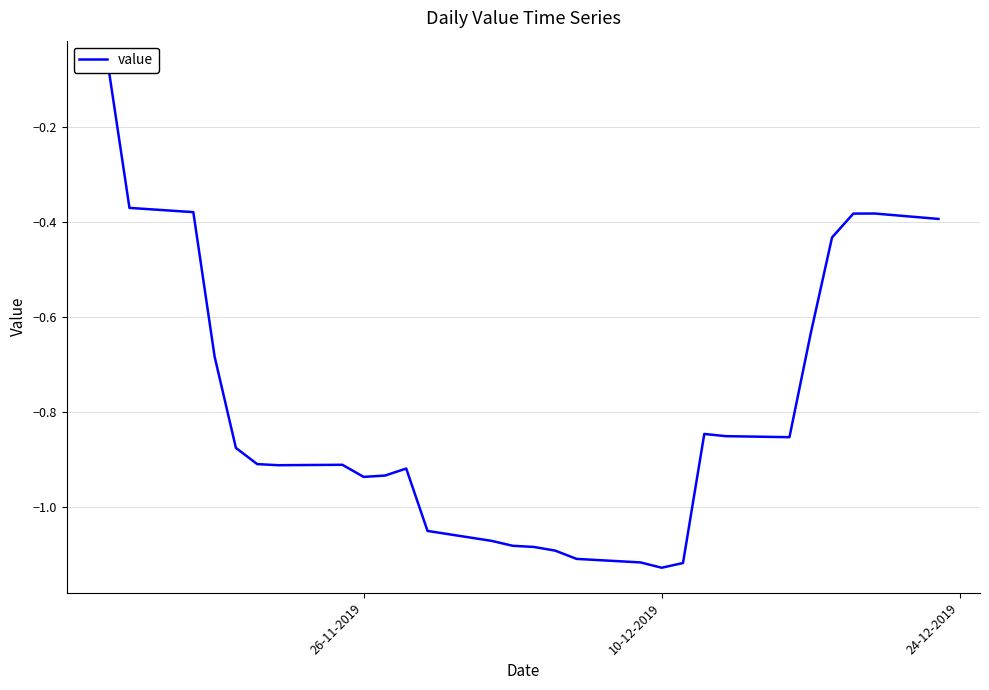

At which label is the value closest to 0?

26-11-2019